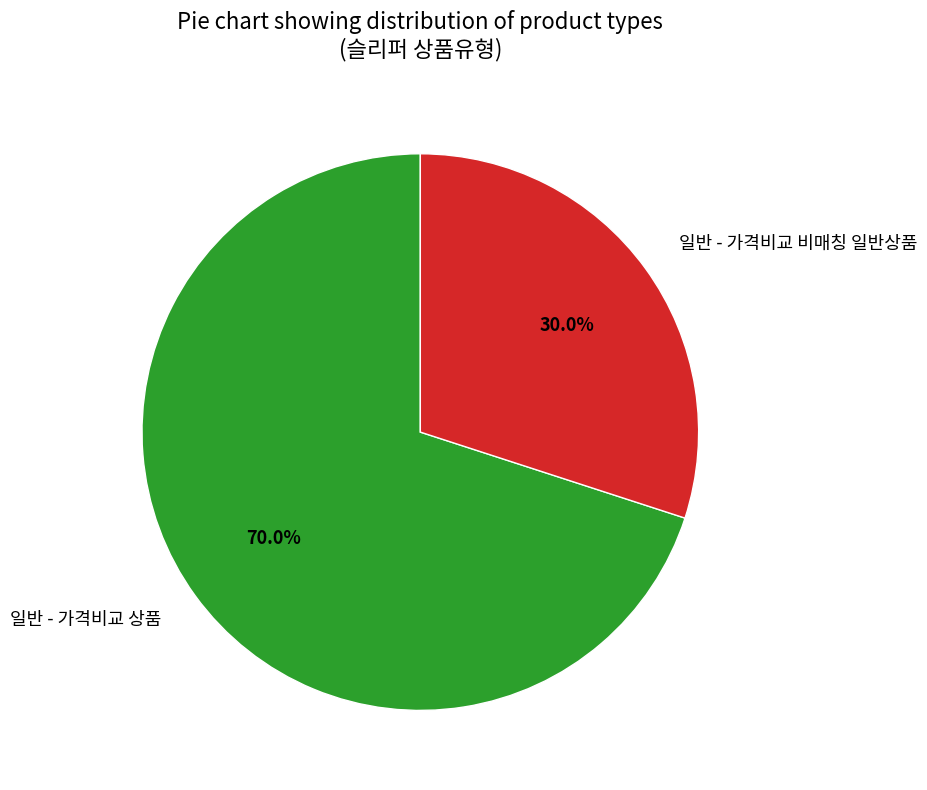

Is the sum of 일반 - 가격비교 상품 and 일반 - 가격비교 비매칭 일반상품 greater than half?

Yes